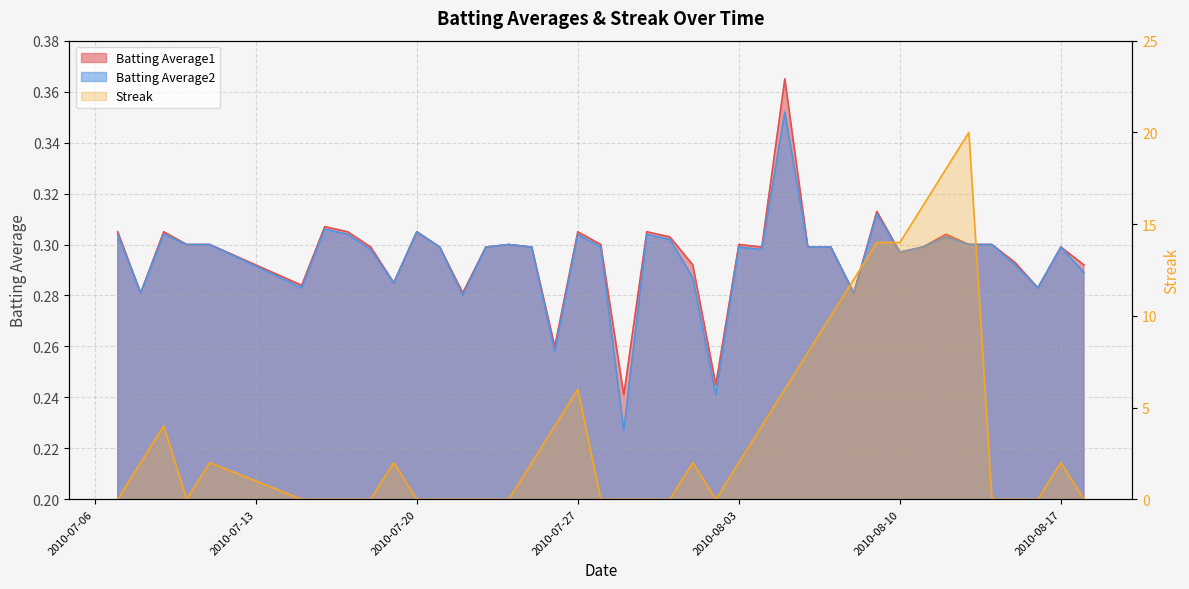

In Batting Average2, how many points are lower than both neighbors (excluding endpoints)?

11